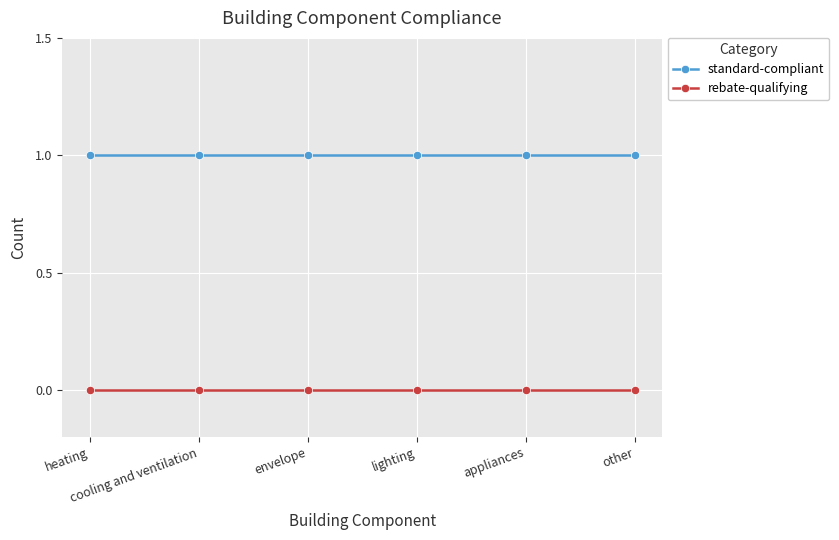

Which series has the largest total across all categories?

standard-compliant